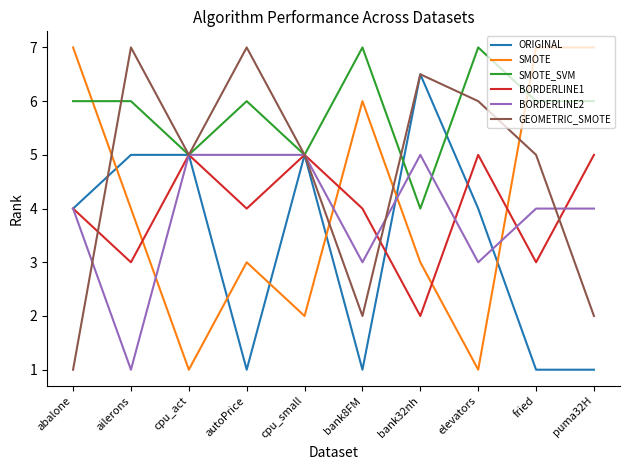

What value does the SMOTE_SVM series have at ailerons?

6.0